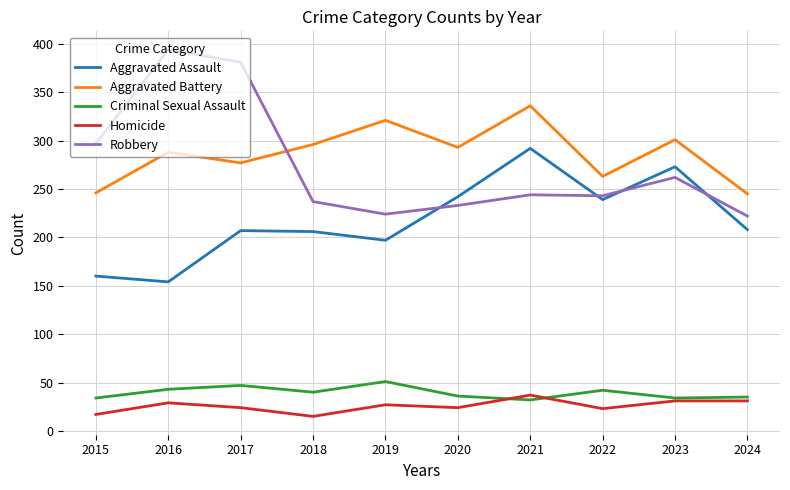

Read the Criminal Sexual Assault value at 2024.

35